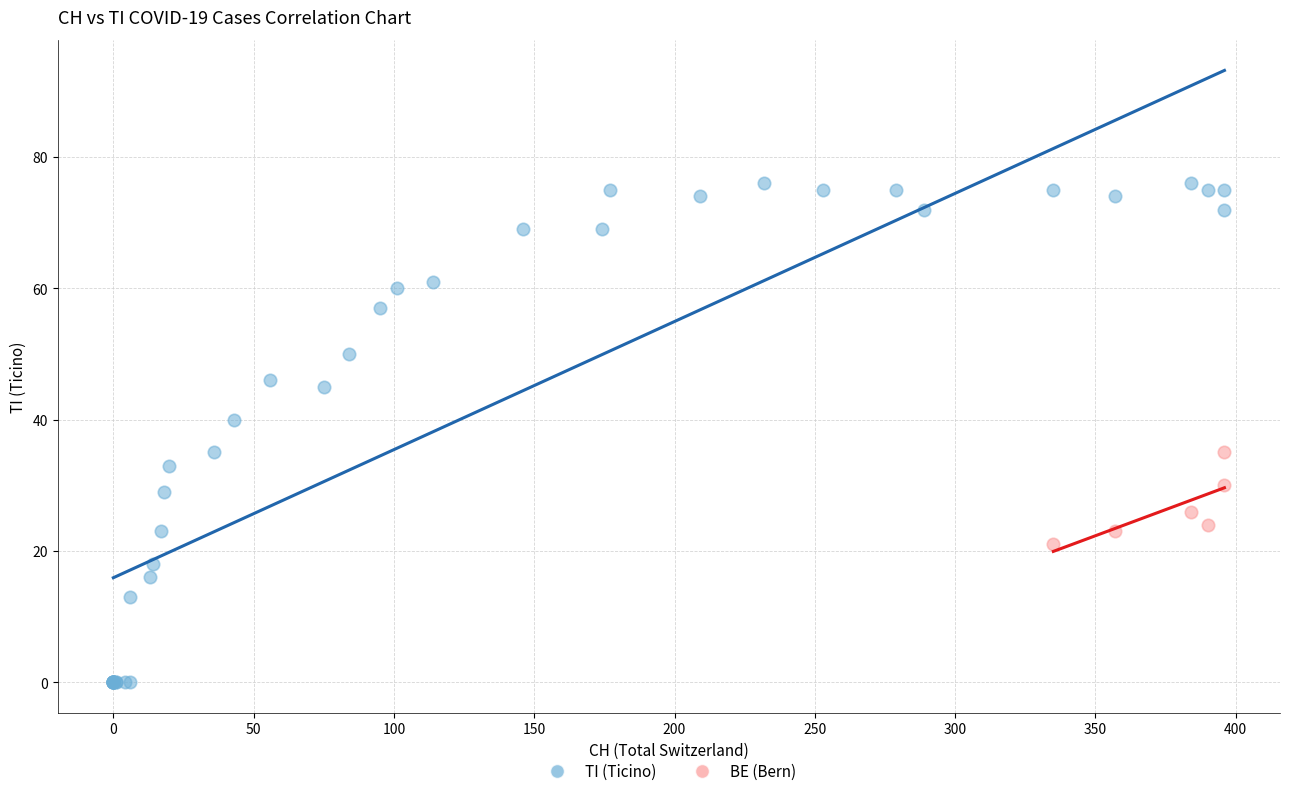

Which series reaches the minimum Y coordinate?

TI (Ticino)